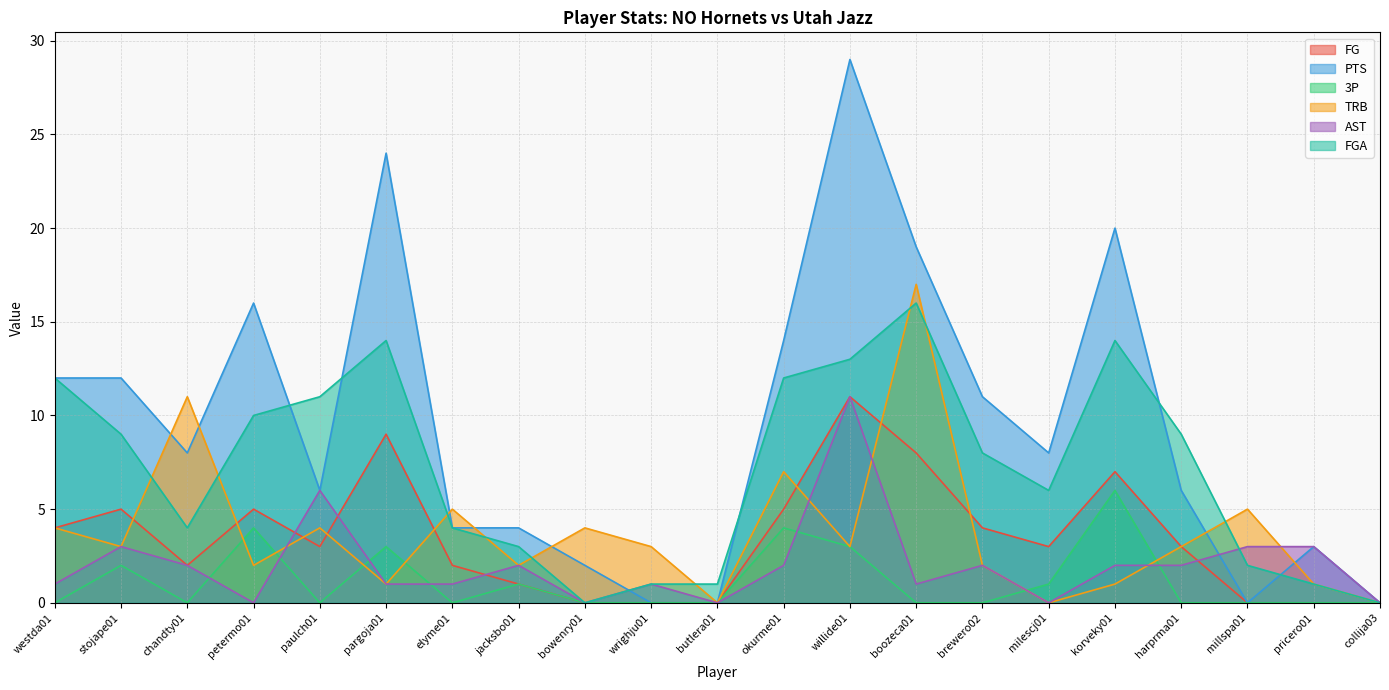

What is the average value of the 3P series?

1